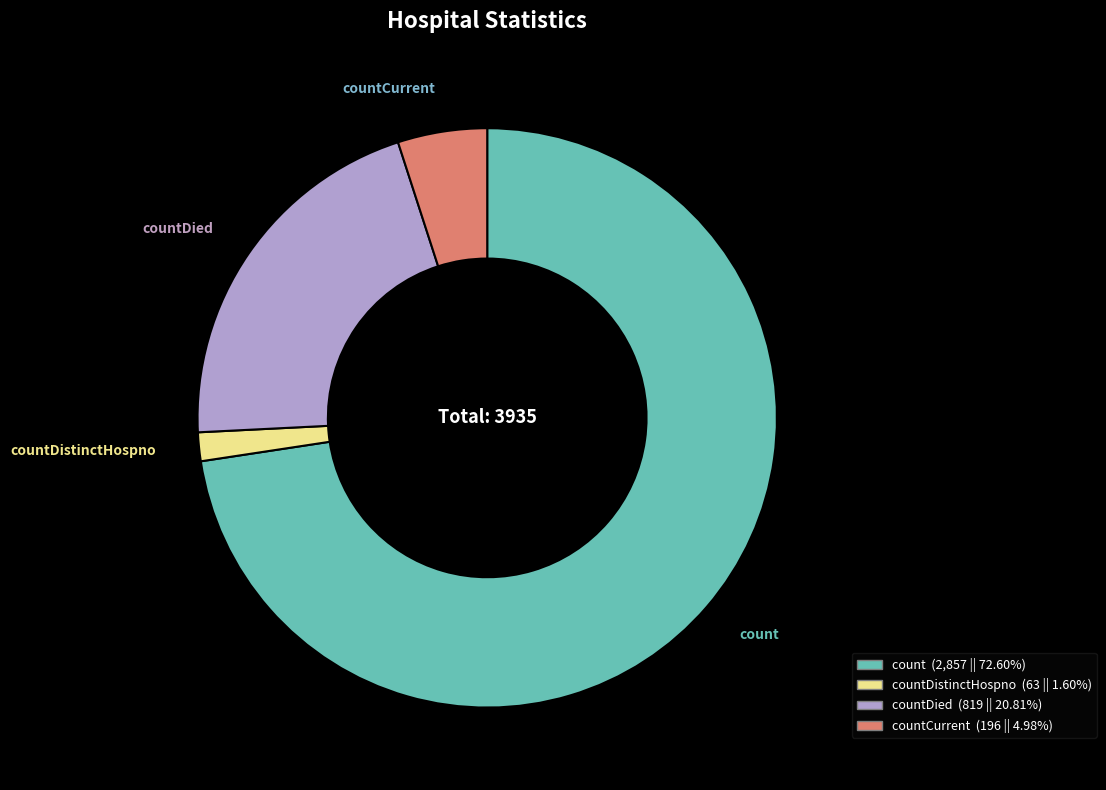

Approximately how many times larger is the value at countCurrent (196 || 4.98%) compared to countDistinctHospno (63 || 1.60%)?

3.1